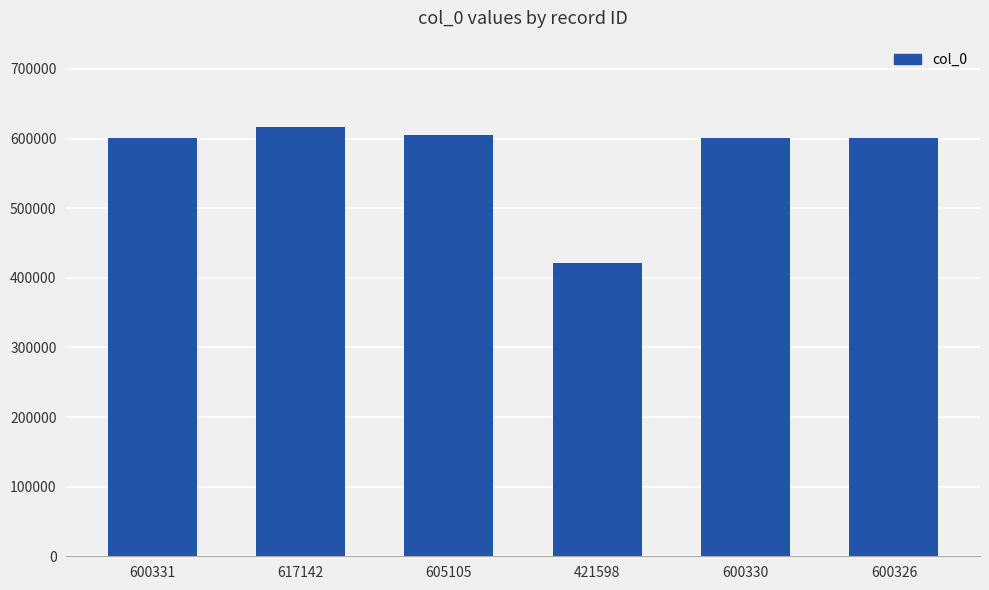

True or false: the data shows 227333 at 617142.

False